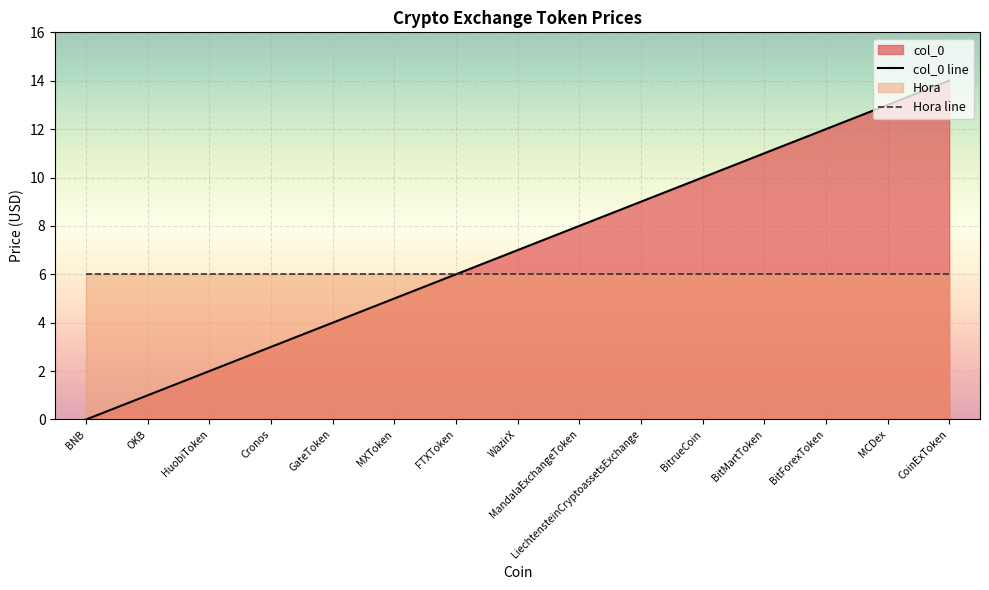

What is the change in value from WazirX to MandalaExchangeToken?

+1